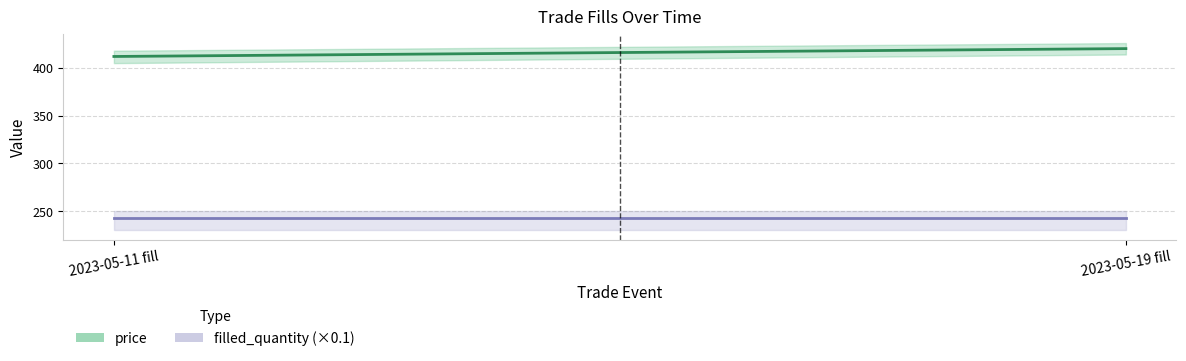

Reading left to right, transcribe all the data shown in this chart.

price: 2023-05-11 fill=412.0	2023-05-19 fill=420.2
filled_quantity (×0.1): 2023-05-11 fill=242.7	2023-05-19 fill=242.7